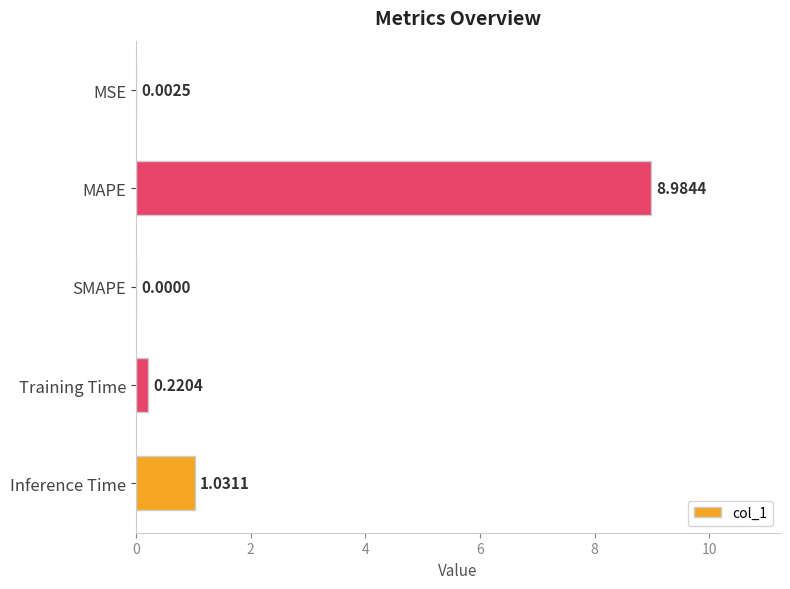

What is the average value?

2.0